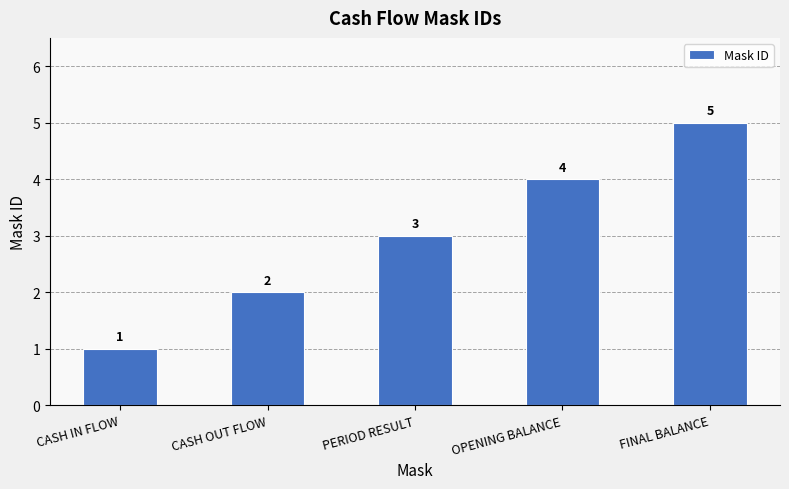

What is the label of the 5th bar from the left?

FINAL BALANCE